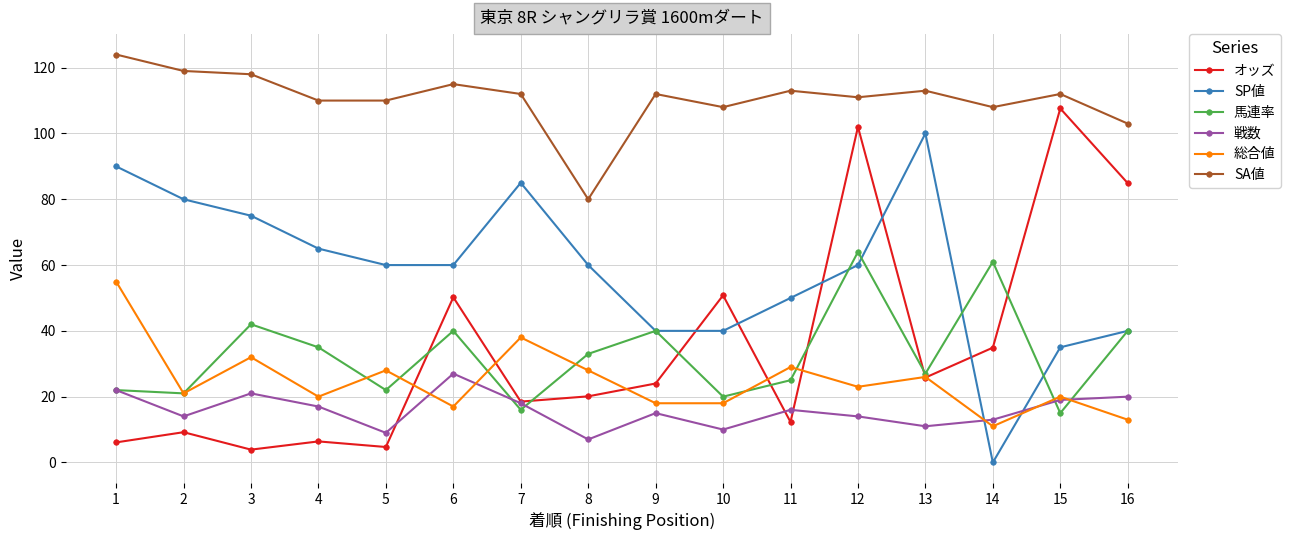

Where do オッズ and 馬連率 first cross each other?

5 and 6